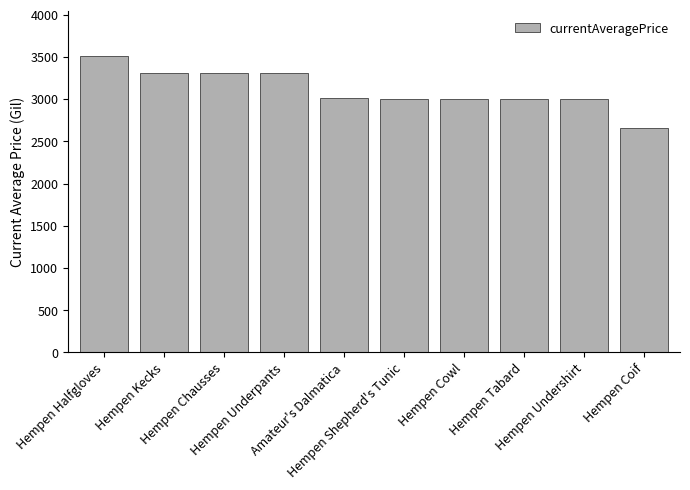

What is the label of the 10th bar from the right?

Hempen Halfgloves